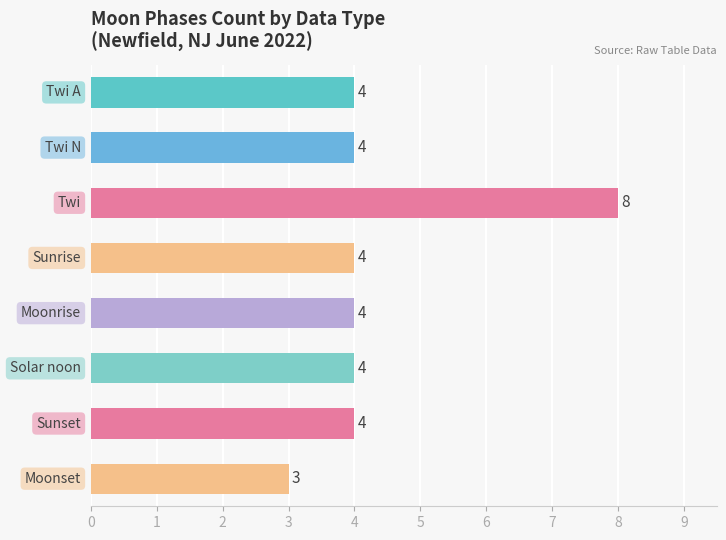

What is the difference between the maximum and minimum values?

5